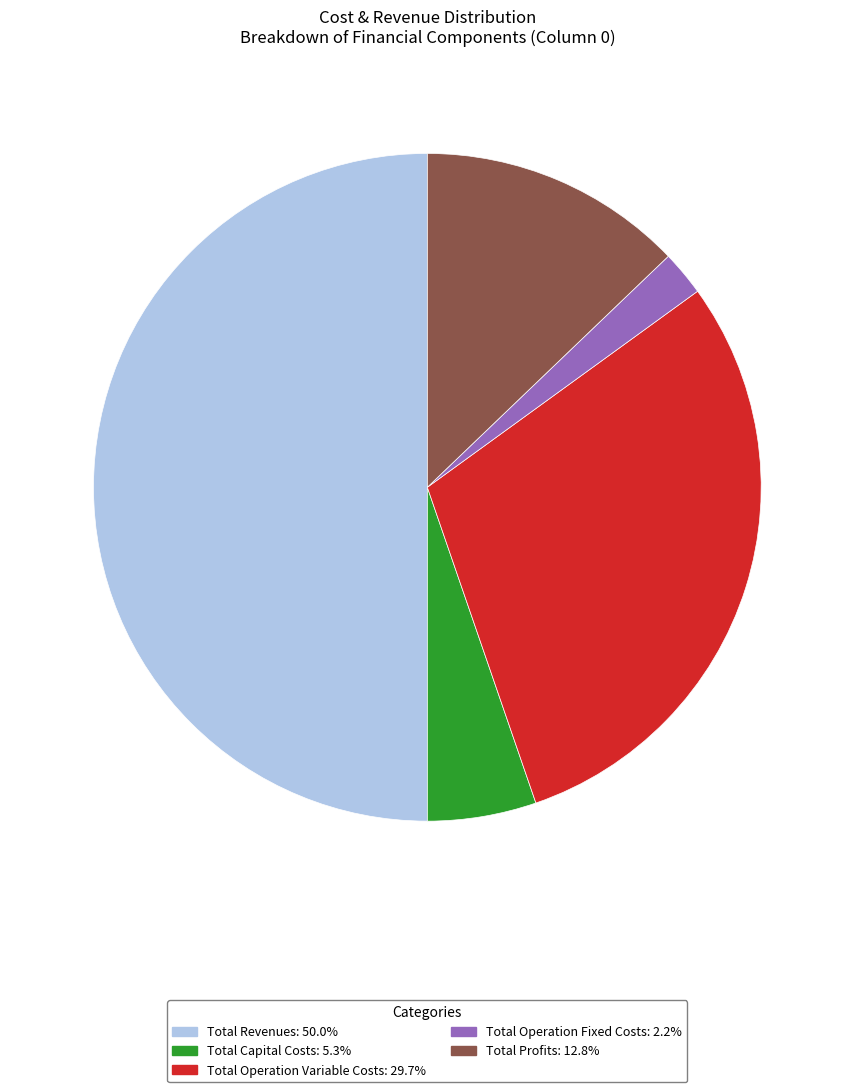

Which category accounts for the majority?

Total Revenues